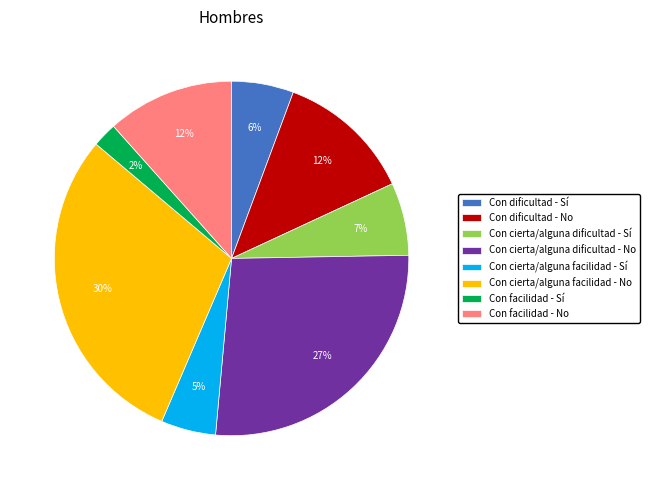

Is the sum of Con dificultad - Sí and Con facilidad - No greater than half?

No